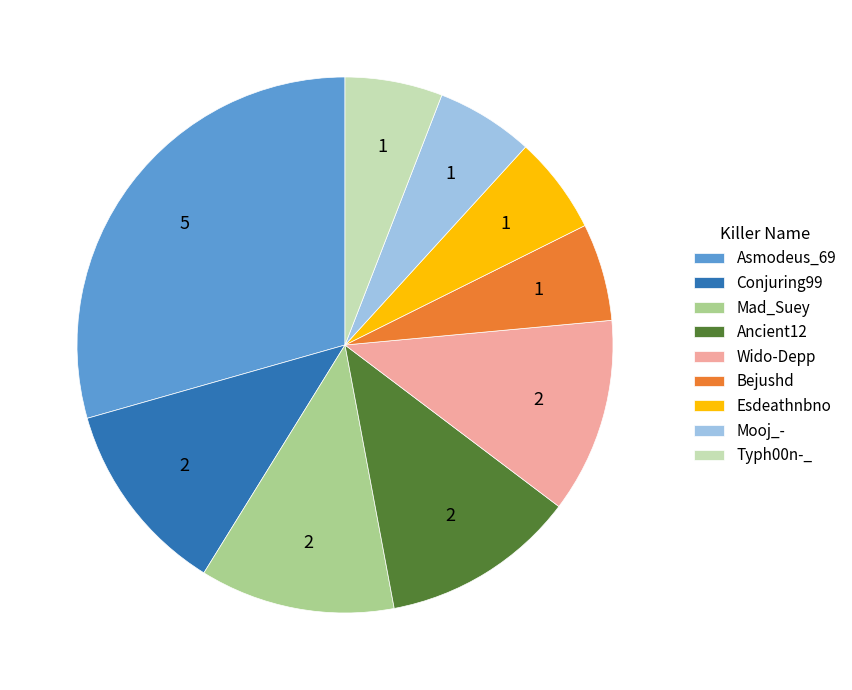

Does Conjuring99 account for over 50% of the chart?

No